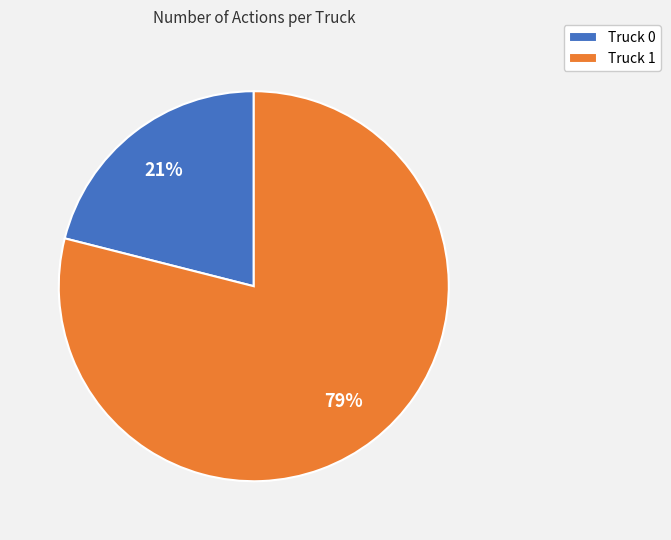

What is the ratio of the value at Truck 0 to the value at Truck 1?

0.3